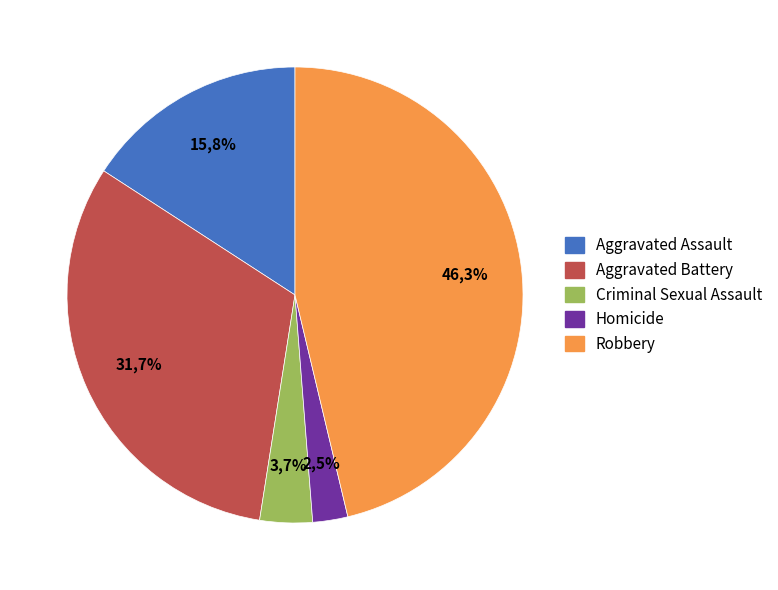

Between Aggravated Battery and Aggravated Assault, which is larger?

Aggravated Battery